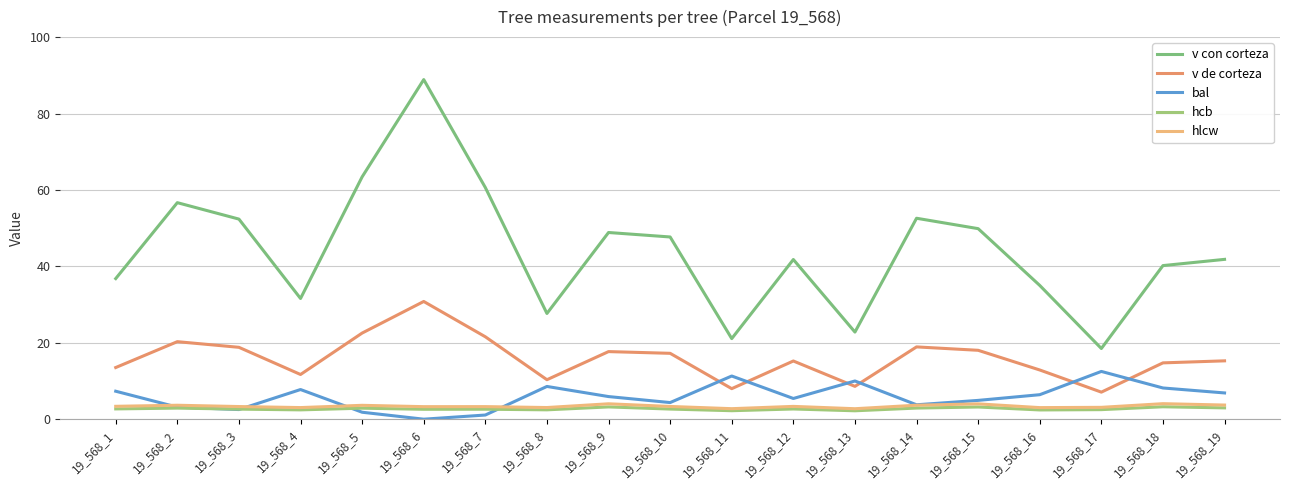

The value of bal at 19_568_5 is 1.8. True or false?

True